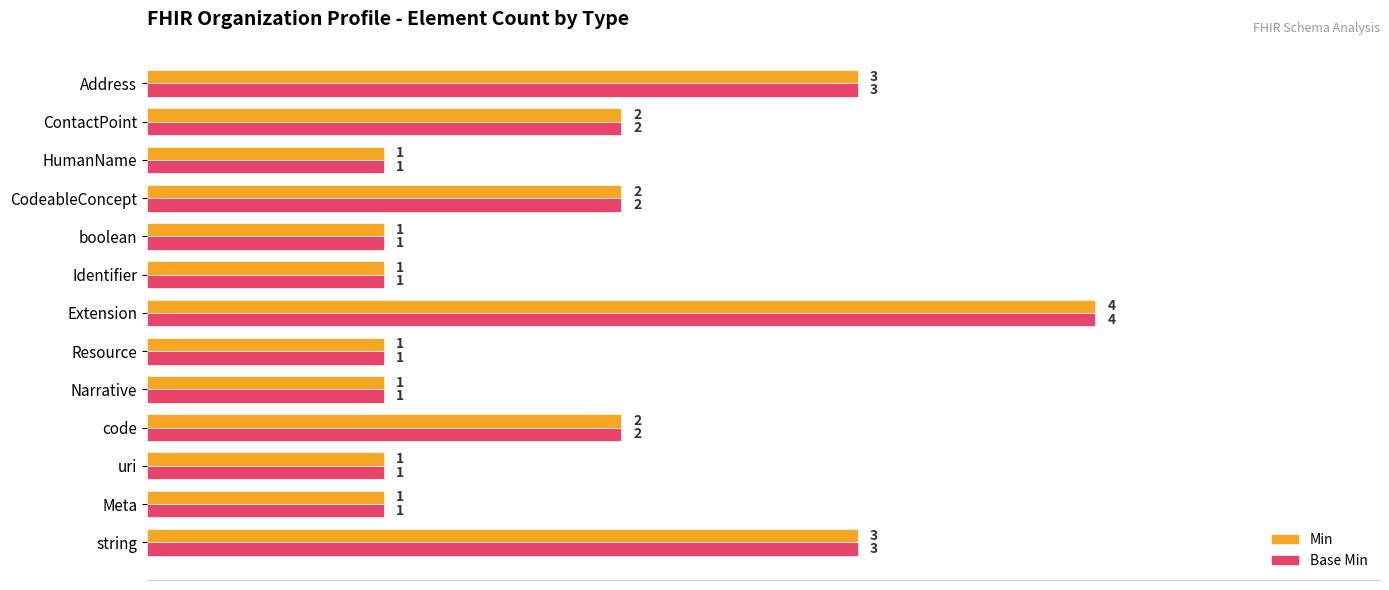

Count the Min values in the range 1 to 2.

10